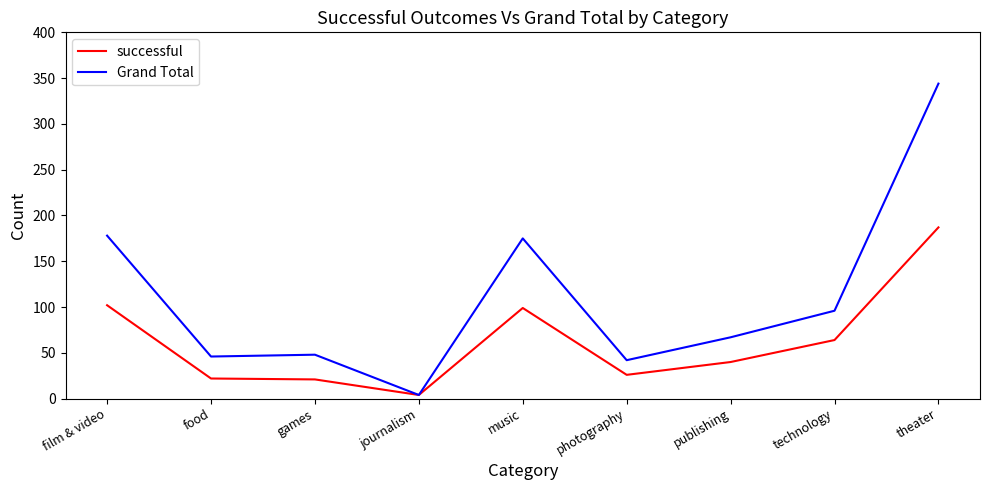

Which category has the lowest value in the successful series?

journalism